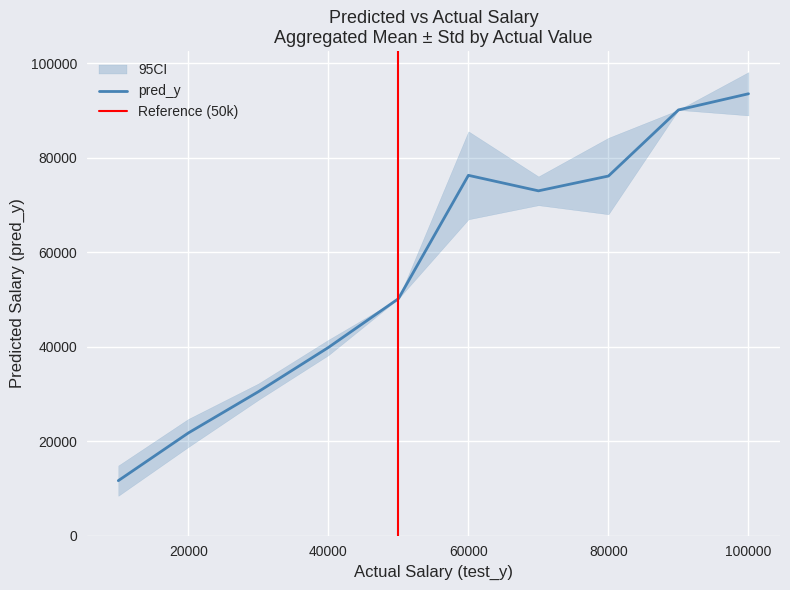

Which category has the lowest value across all series?

10000